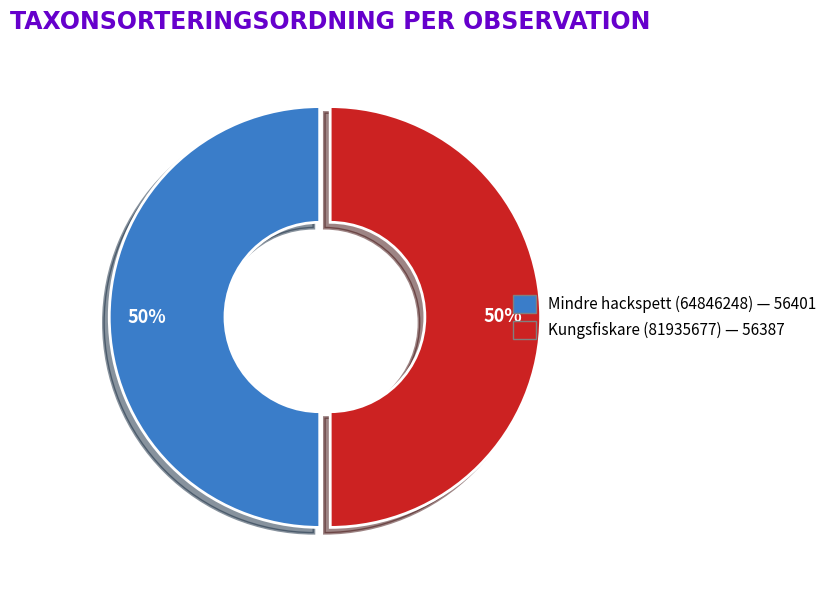

Count the number of slices in the pie.

2